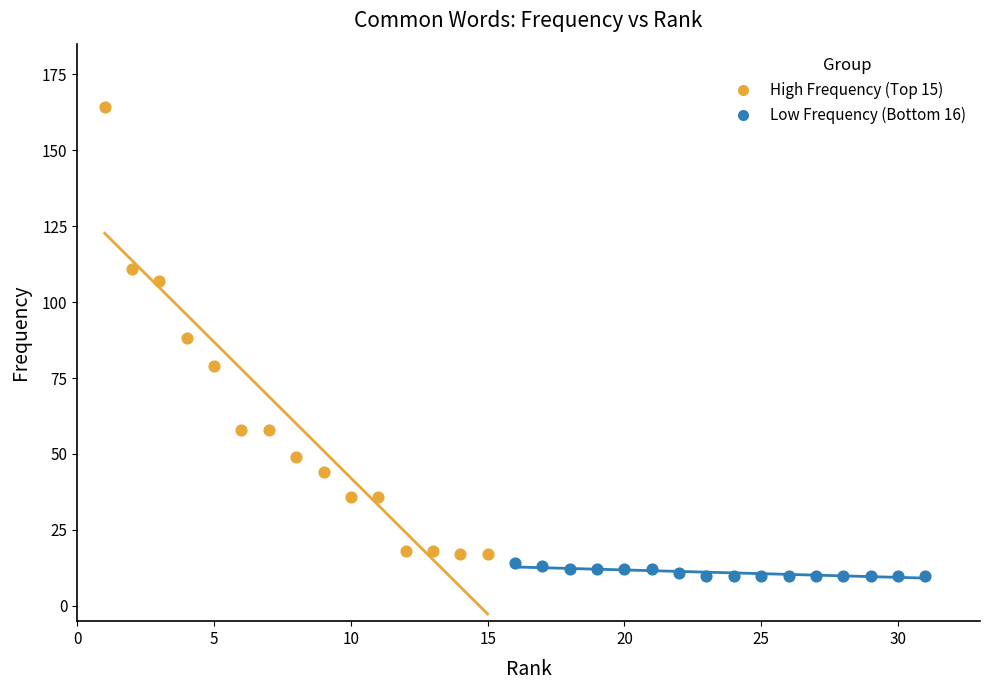

Which series has the widest spread of Y values?

High Frequency (Top 15)